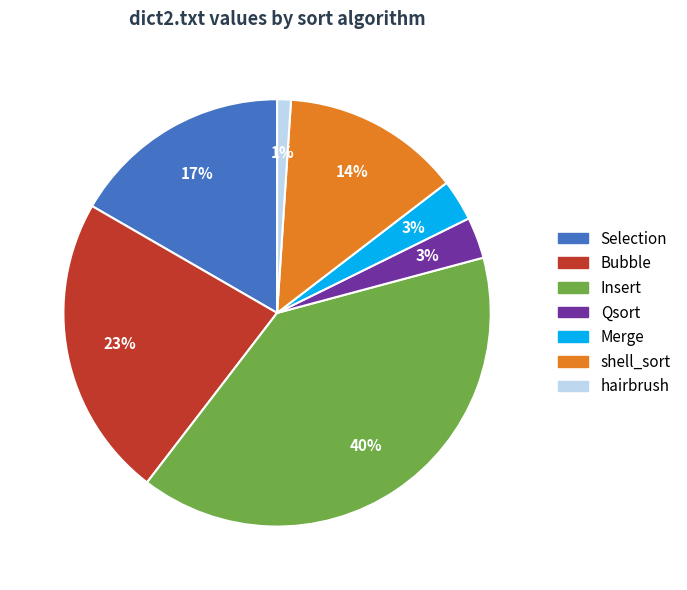

Does Selection represent more than half of the total?

No